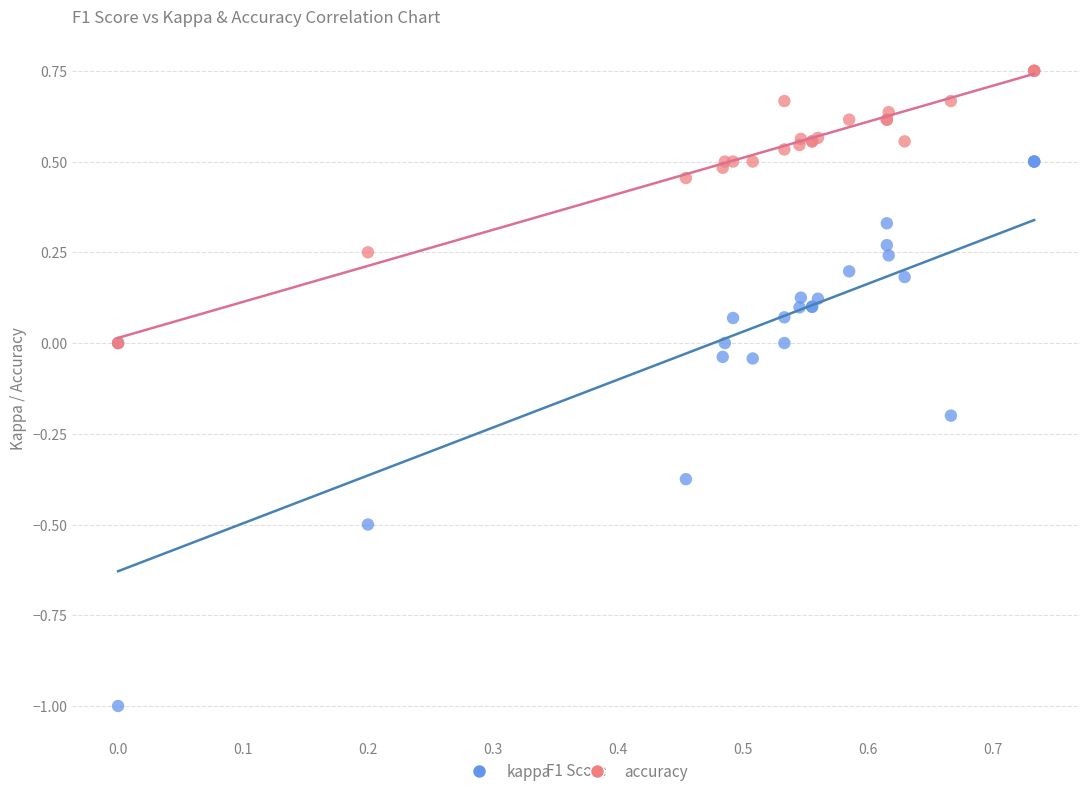

Which series contains the highest Y value?

accuracy